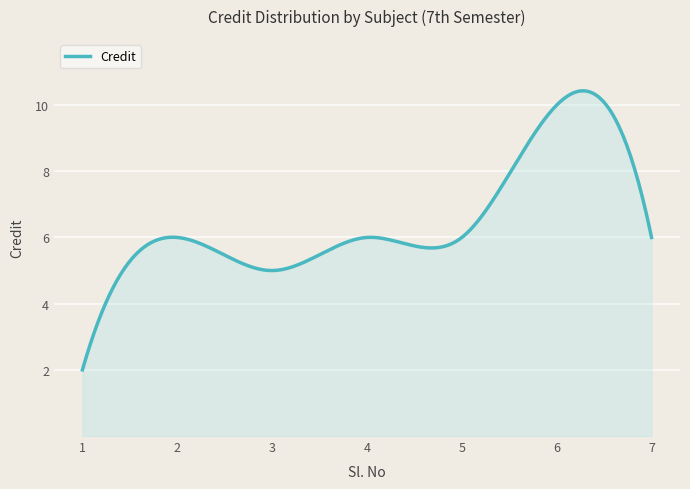

What is the maximum value shown in the chart?

10.4